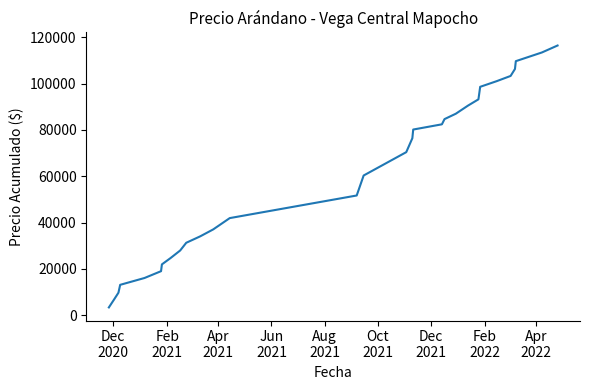

What is the difference between the maximum and minimum values?

112961.2